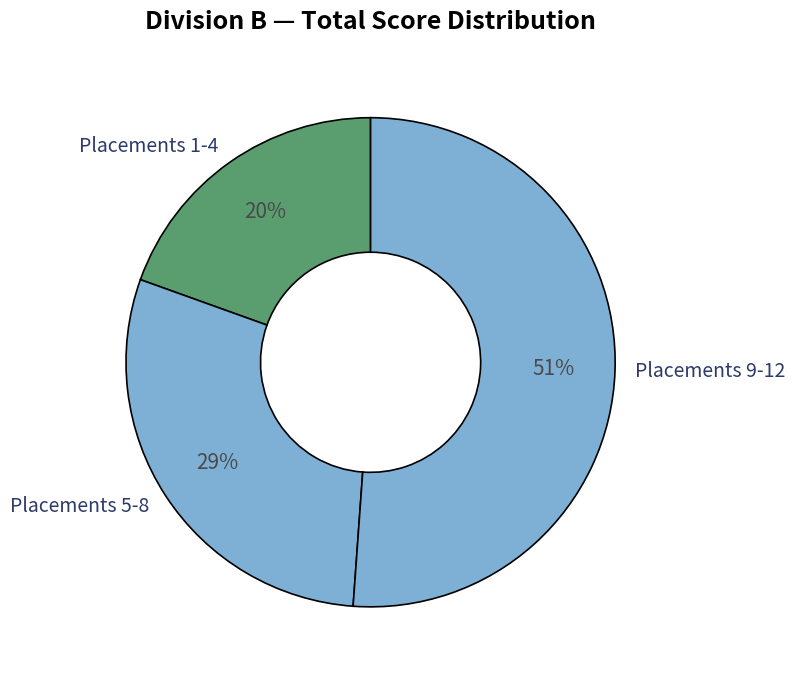

Which has a higher value, Placements 9-12 or Placements 5-8?

Placements 9-12